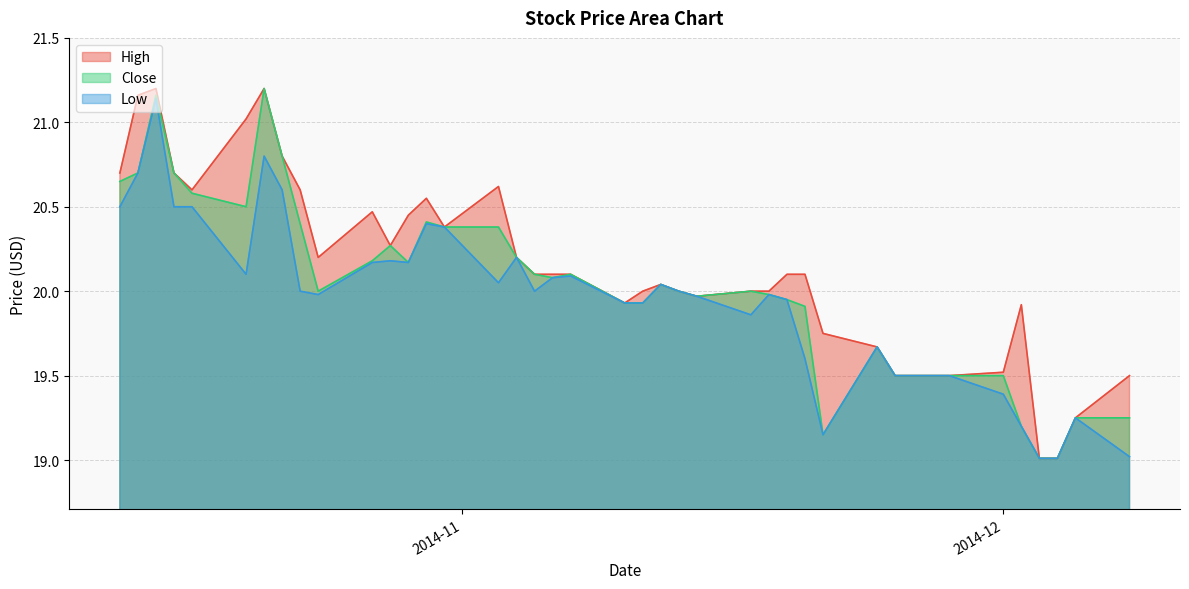

What are all the series names shown in the legend?

High, Close, Low